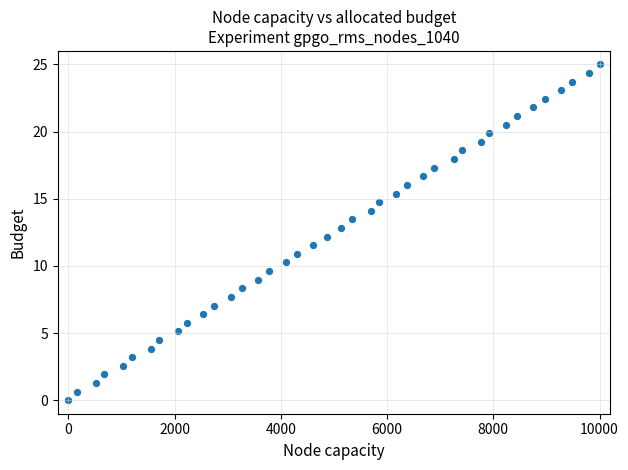

What is the range of Y values (max minus min)?

25.0